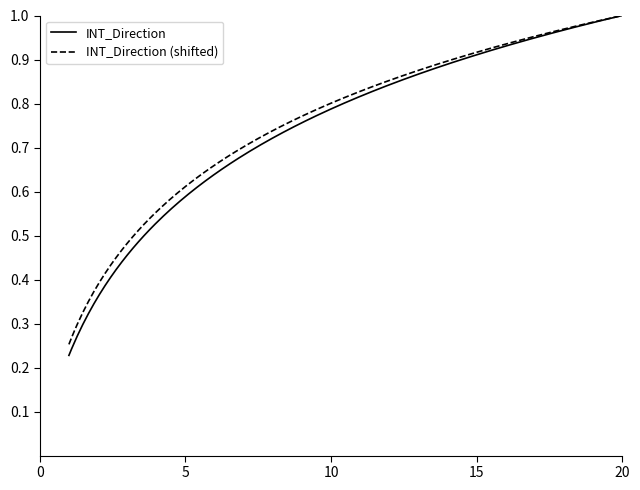

Which series has the widest spread of values?

INT_Direction